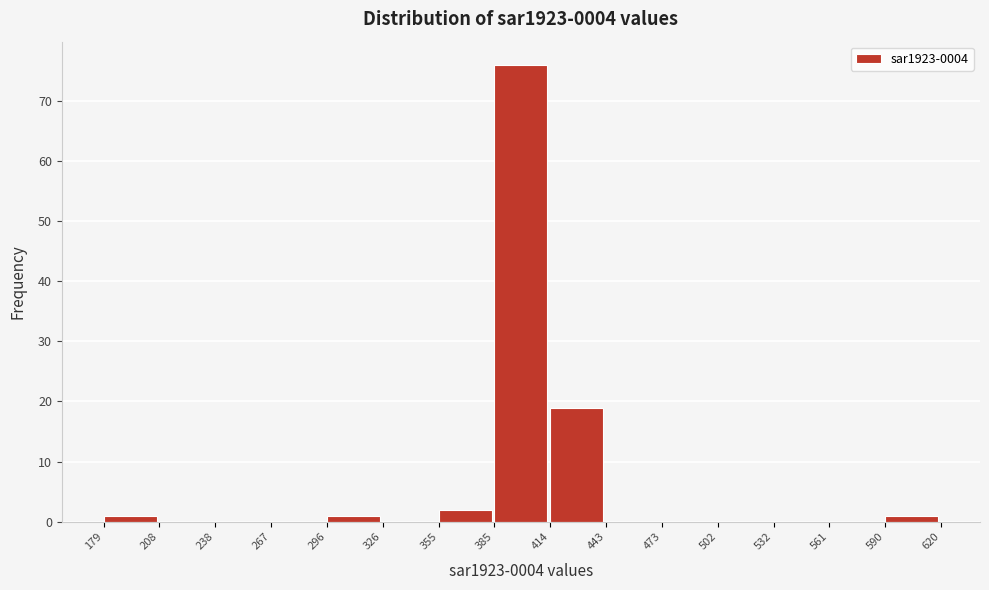

Over which range of the x-axis is the bar tallest?

385 to 414